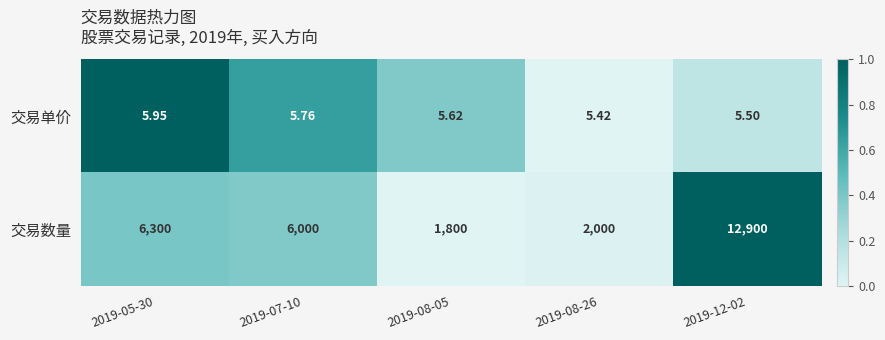

How many data points does each series have?

5